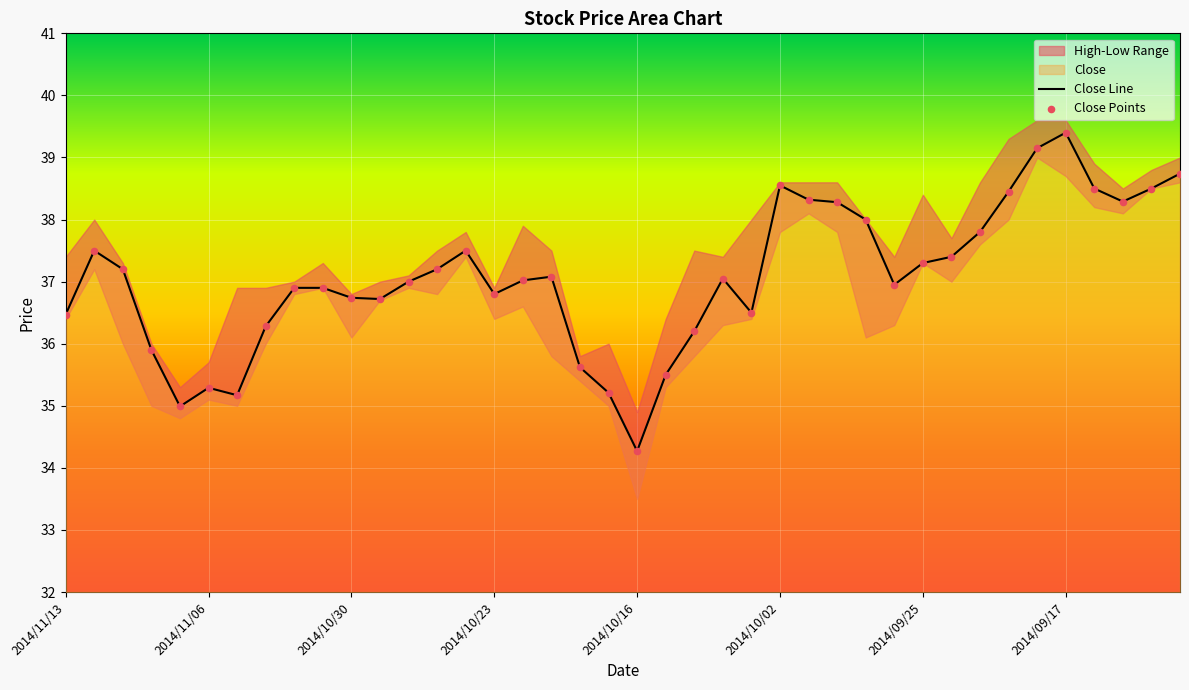

Which series contains the highest Y value?

Close Line